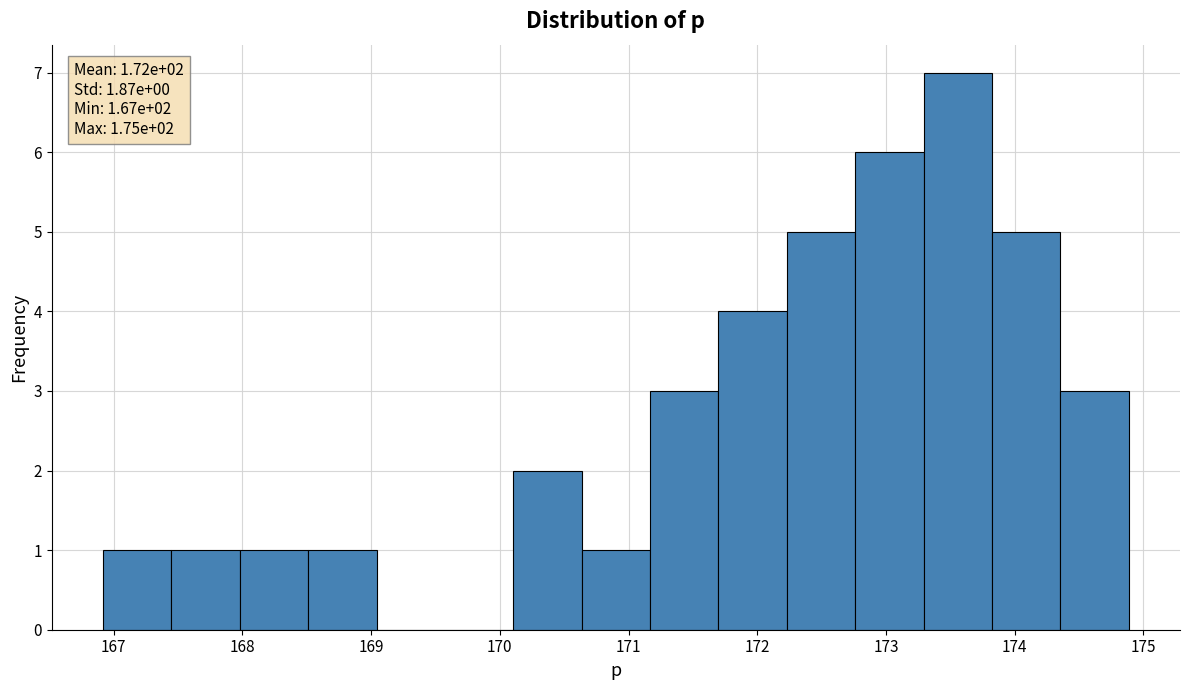

Which range on the x-axis has the tallest bar?

173.3 to 173.8